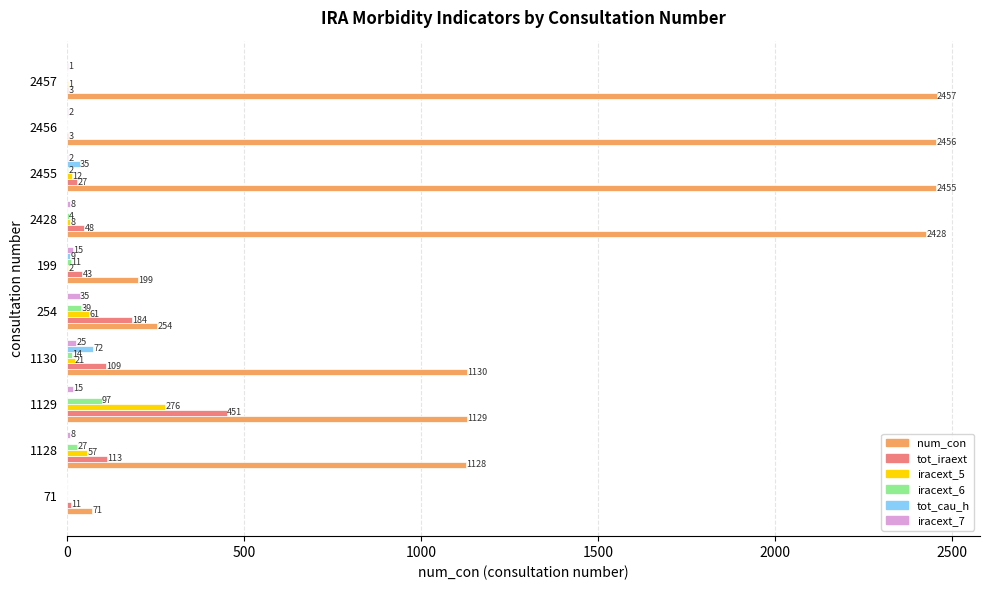

What is the sum of the iracext_6 values at 2457 and 254?

39